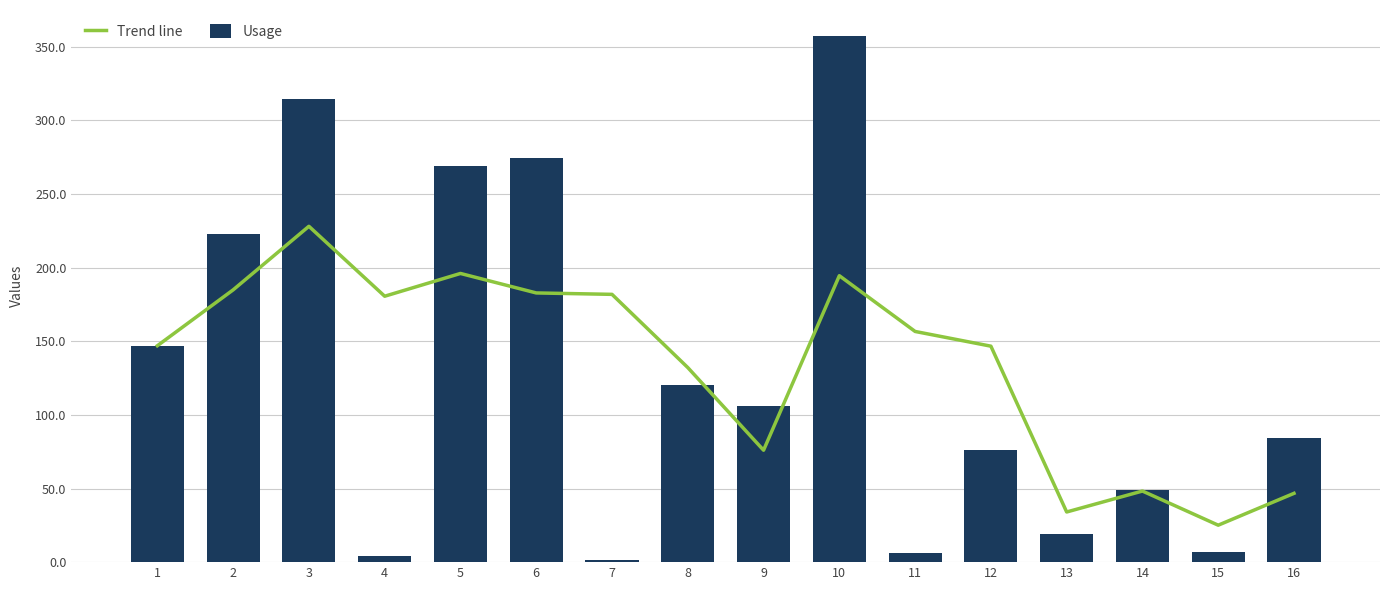

What is the sum of the Trend line values at 7 and 14?

230.2